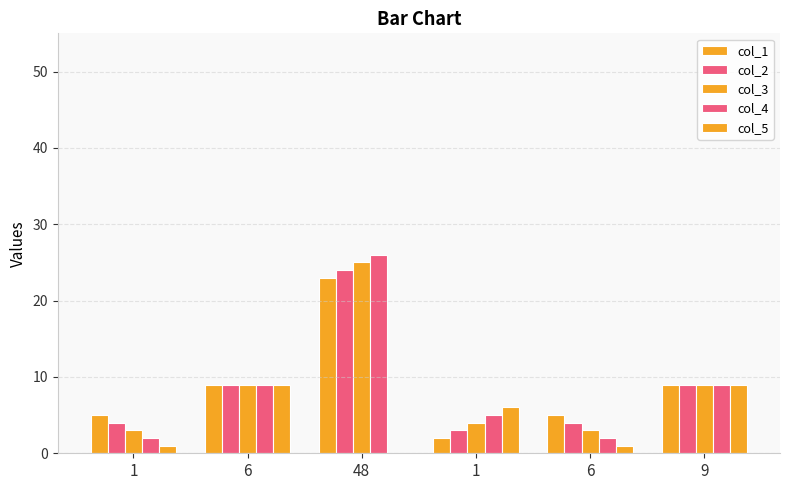

What is the difference between the second highest and second lowest values in the col_1 series?

4